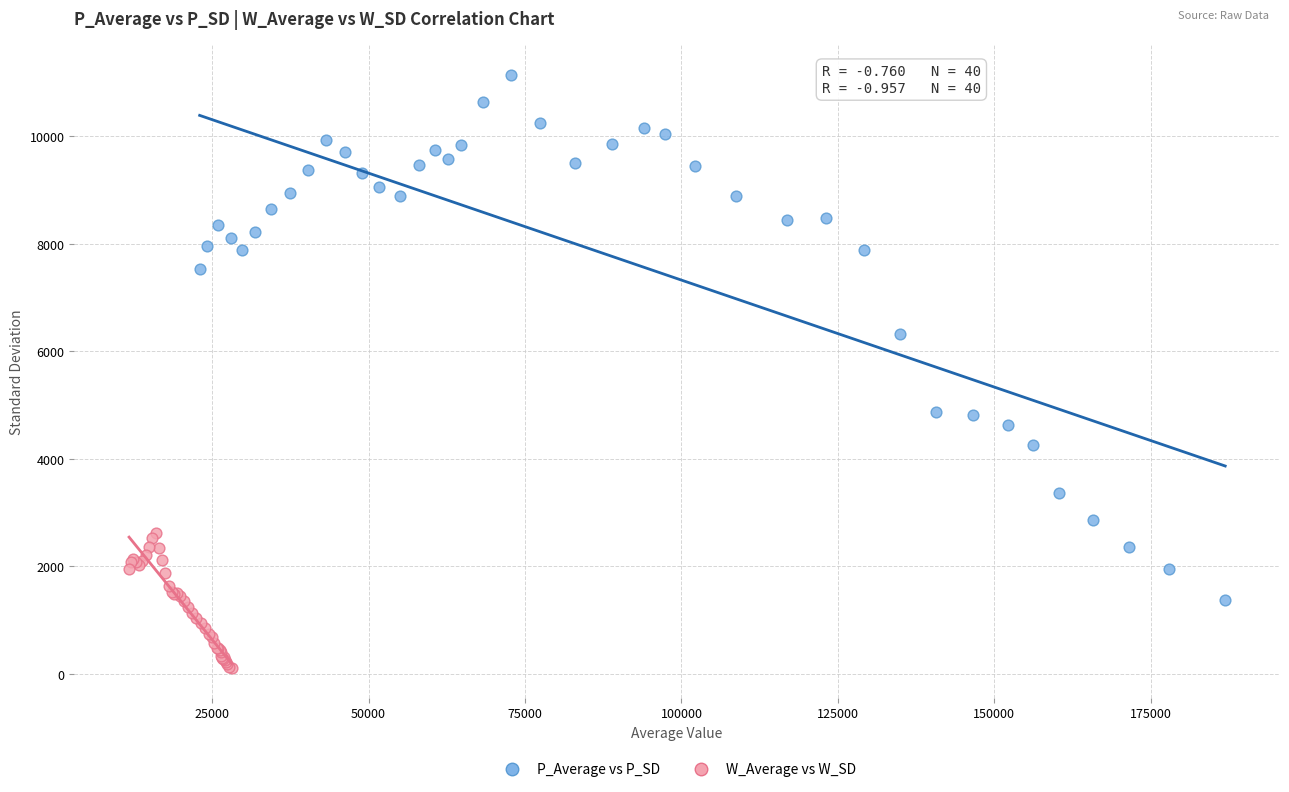

Which series reaches the maximum Y coordinate?

P_Average vs P_SD